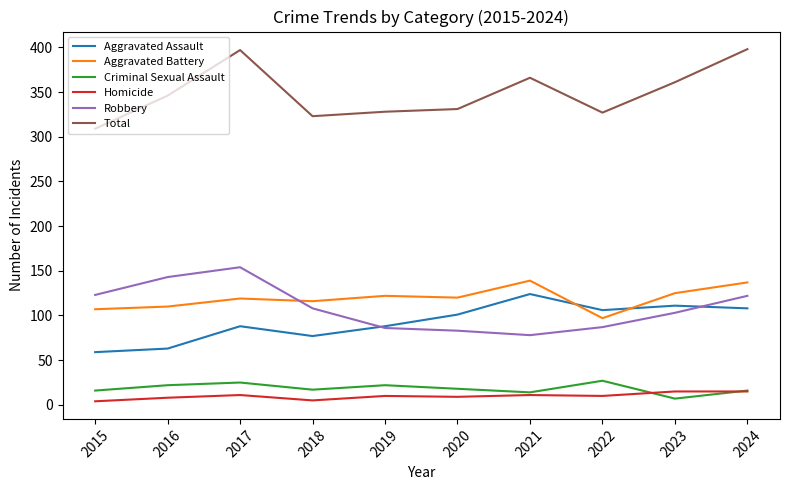

At which label does Aggravated Assault reach its peak?

2021